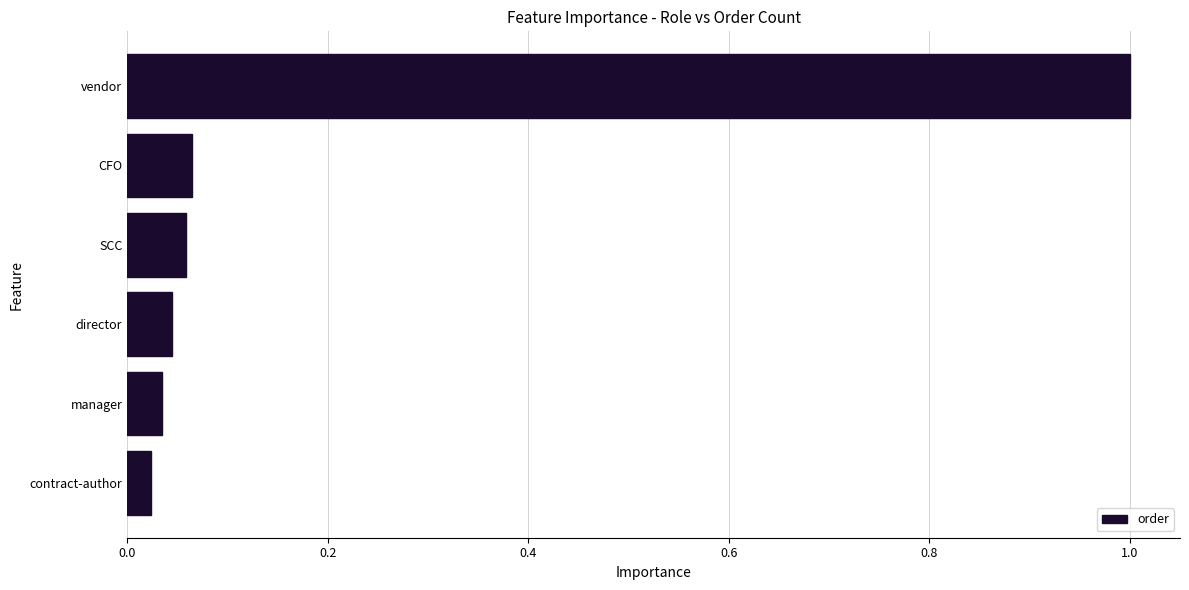

Which has a higher value, SCC or contract-author?

SCC